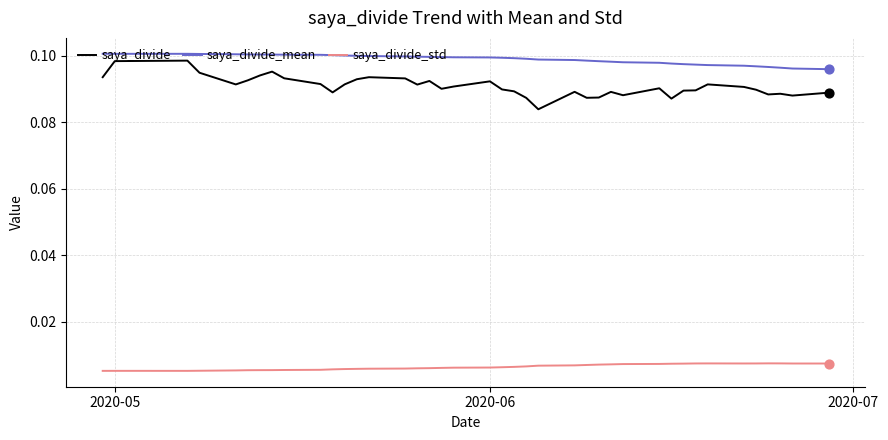

Which series has the largest total across all categories?

saya_divide_mean